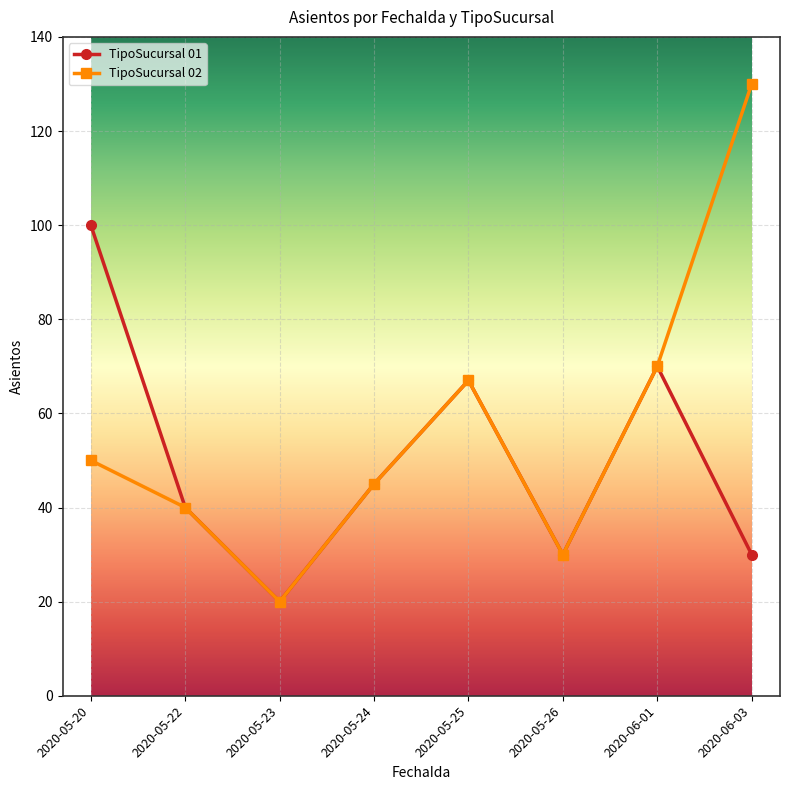

At which category does TipoSucursal 01 reach its first local valley?

2020-05-23